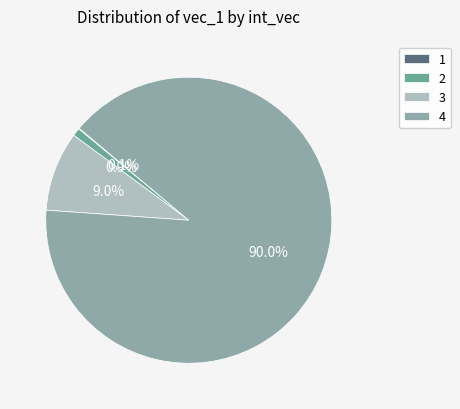

Which category has the biggest portion of the pie?

4